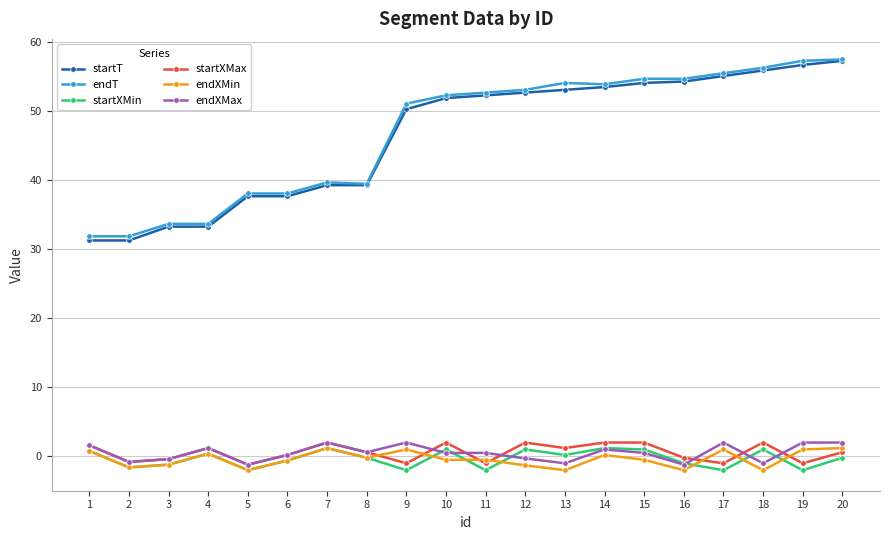

What is the value of the startXMin point at the 1st from the left?

0.8